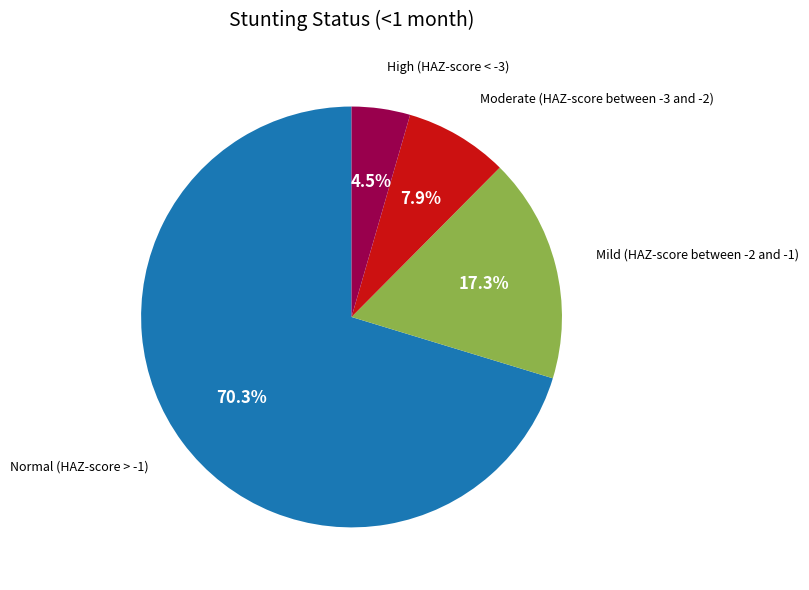

Does Mild (HAZ-score between -2 and -1) account for over 50% of the chart?

No